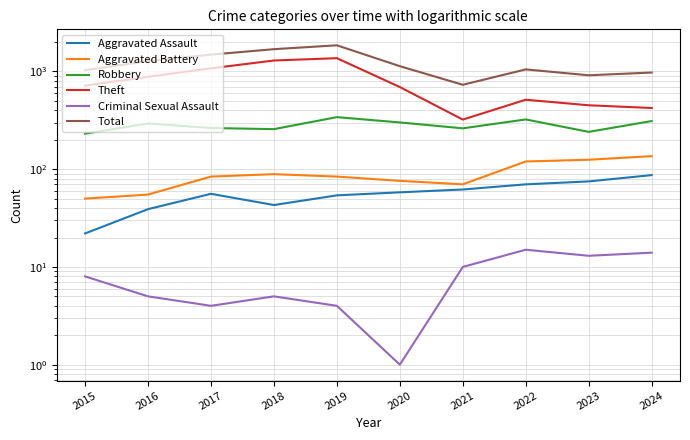

Reading left to right, extract all data points from this chart.

Aggravated Assault: 2015=22	2016=39	2017=56	2018=43	2019=54	2020=58	2021=62	2022=70	2023=75	2024=87
Aggravated Battery: 2015=50	2016=55	2017=84	2018=89	2019=84	2020=76	2021=70	2022=120	2023=125	2024=136
Robbery: 2015=231	2016=294	2017=264	2018=257	2019=341	2020=301	2021=262	2022=323	2023=241	2024=311
Theft: 2015=717	2016=882	2017=1077	2018=1295	2019=1368	2020=693	2021=322	2022=514	2023=451	2024=423
Criminal Sexual Assault: 2015=8	2016=5	2017=4	2018=5	2019=4	2020=1	2021=10	2022=15	2023=13	2024=14
Total: 2015=1031	2016=1278	2017=1488	2018=1691	2019=1853	2020=1133	2021=731	2022=1050	2023=914	2024=976